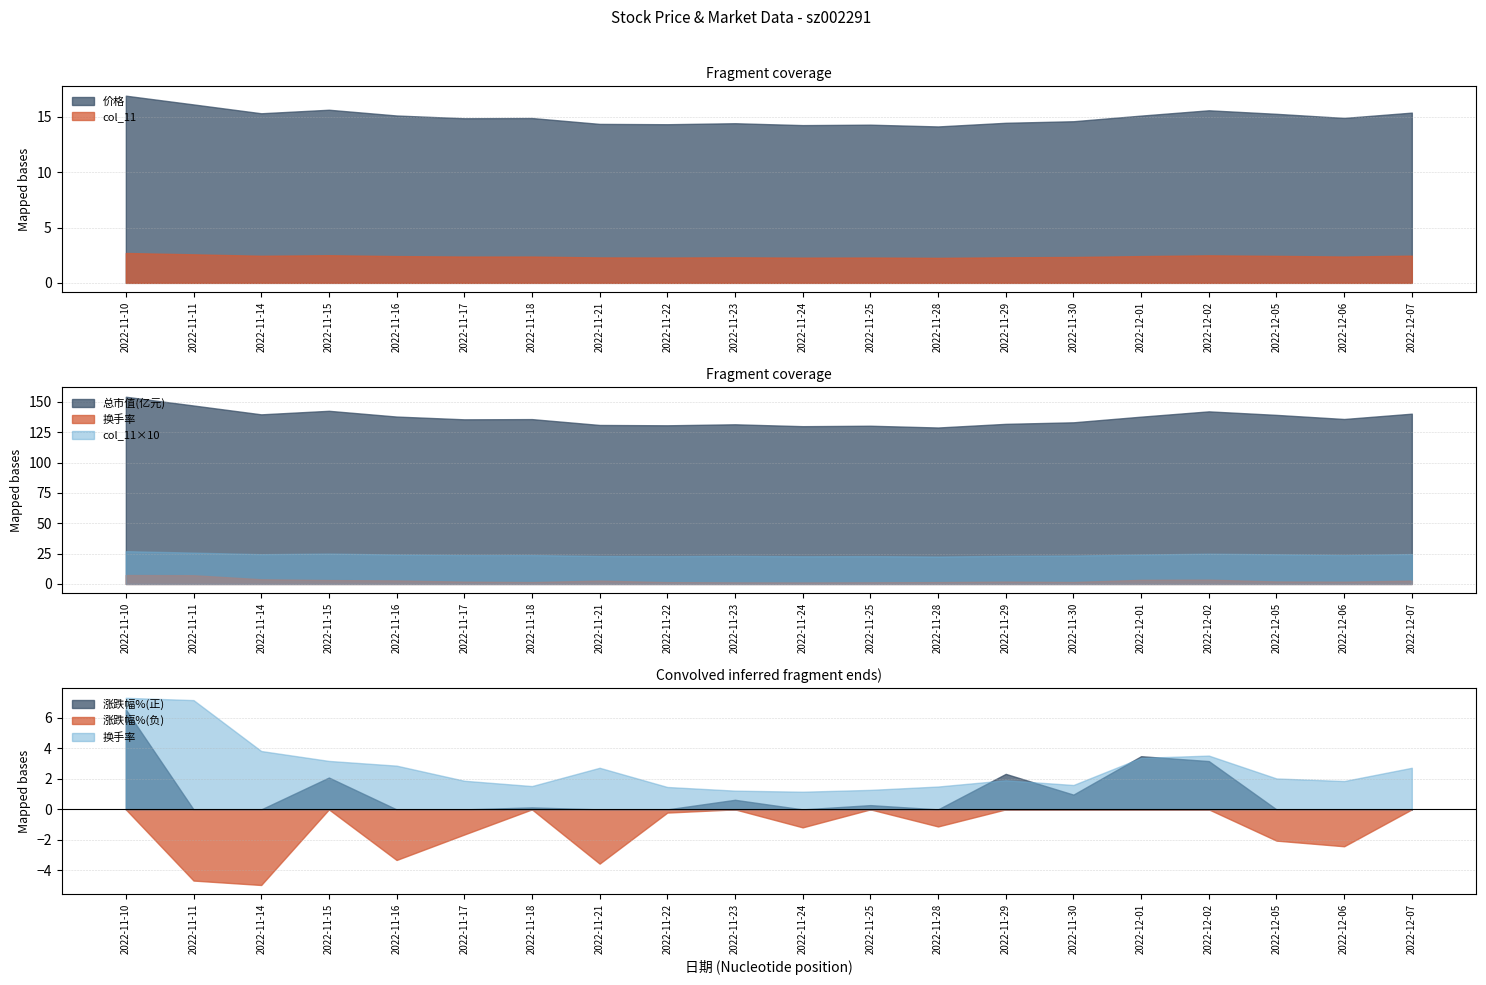

The 价格 series shows 15.4 at 2022-12-07. True or false?

True